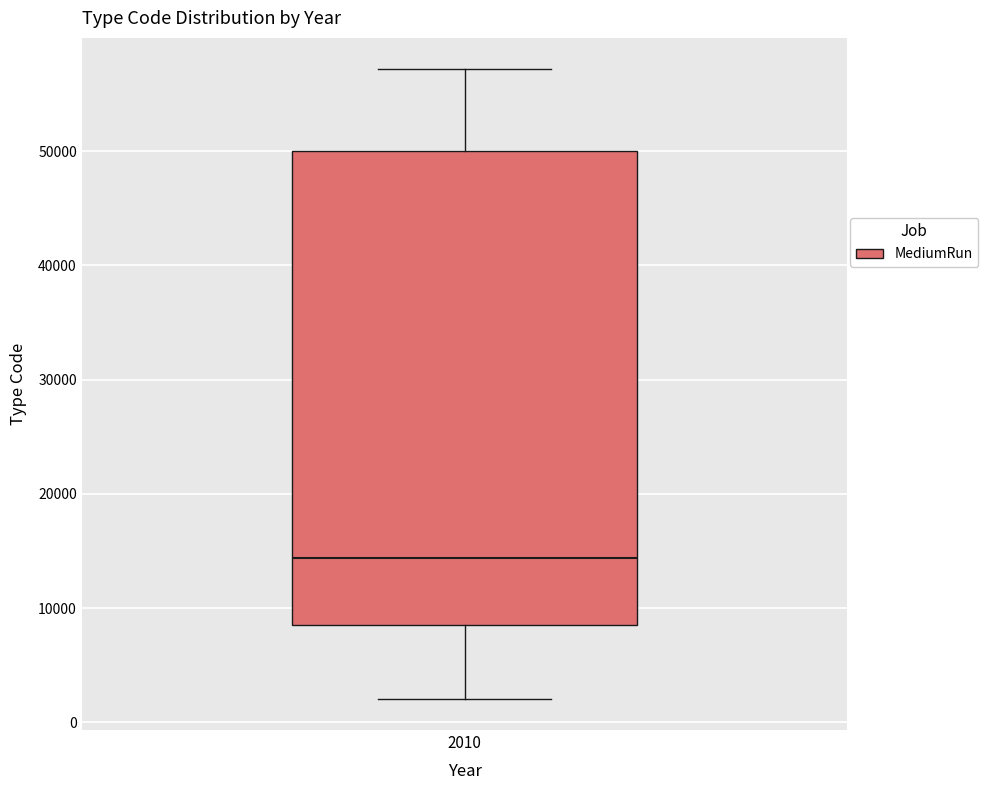

Transcribe this box plot: give where the median line is, the range the box spans, and where the two whiskers end, as read against the y-axis. The values are not printed on the chart, so give them approximately, as read against the axis.

median 14000, box 8000 to 50000, whiskers 2000 to 57000